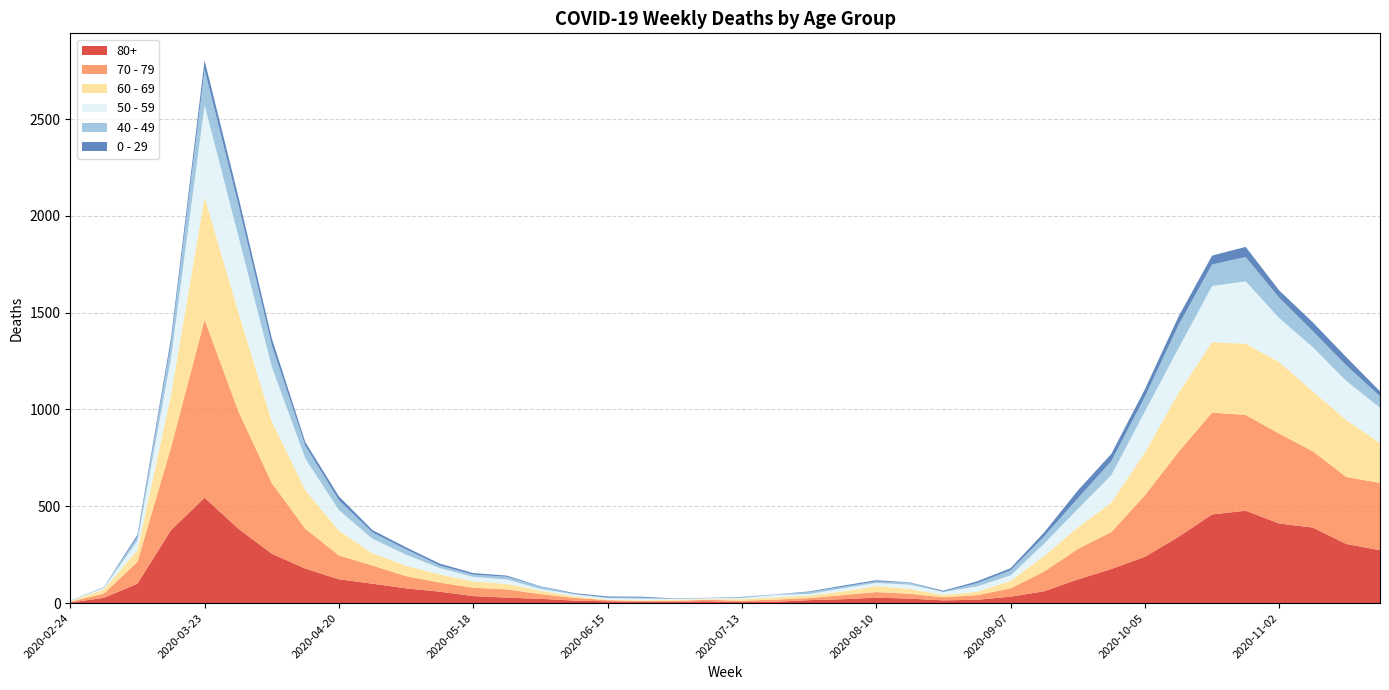

Reading left to right, what are all the values shown in this chart?

80+: 3	27	100	377	544	385	255	178	123	100	76	59	36	28	22	13	9	6	7	9	5	7	15	20	28	23	14	17	33	61	122	176	239	342	458	477	411	390	305	273
70 - 79: 4	22	113	427	920	608	365	206	123	94	63	47	43	43	24	14	6	5	5	8	7	11	11	21	29	25	16	24	43	102	157	191	318	439	526	495	464	394	346	348
60 - 69: 2	22	61	272	634	514	320	199	128	63	54	42	33	28	18	8	3	3	6	3	8	12	13	19	31	25	12	17	39	80	112	152	221	305	364	368	370	310	294	206
50 - 59: 3	7	48	190	475	392	281	163	106	75	57	33	23	23	9	10	8	9	3	5	6	12	8	16	16	22	15	28	28	64	95	142	212	230	290	322	227	228	202	182
40 - 49: 0	5	21	79	183	163	111	66	51	33	27	13	12	14	12	3	2	5	1	1	4	2	10	8	8	10	2	17	26	38	55	72	76	120	111	126	105	83	80	60
0 - 29: 1	0	10	25	47	42	36	19	20	12	11	10	8	6	2	4	6	5	2	1	2	1	3	6	6	2	5	9	11	20	40	38	39	44	46	52	38	45	43	25